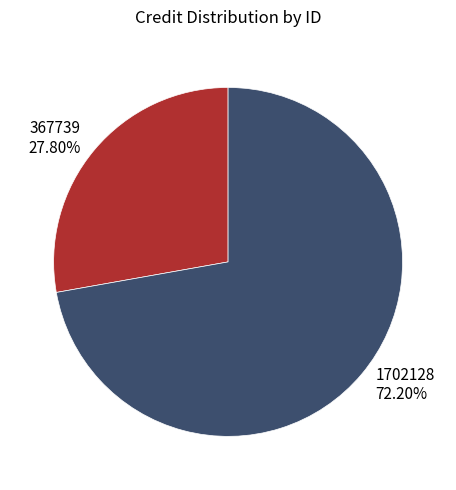

To the nearest percent, what portion does 1702128 represent?

72%